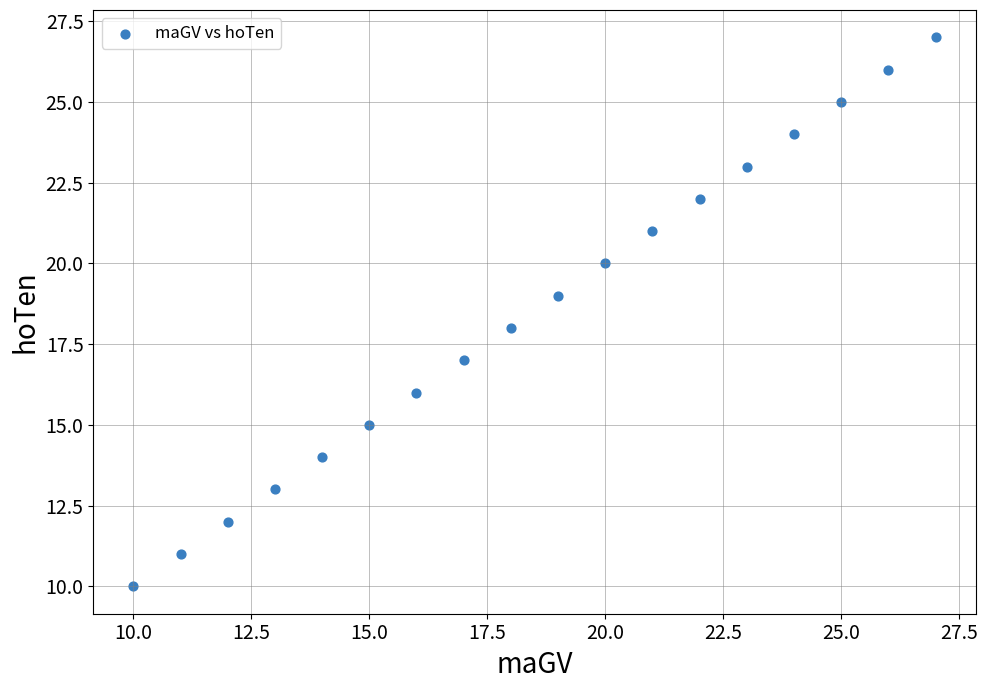

What is the range of Y values (max minus min)?

17